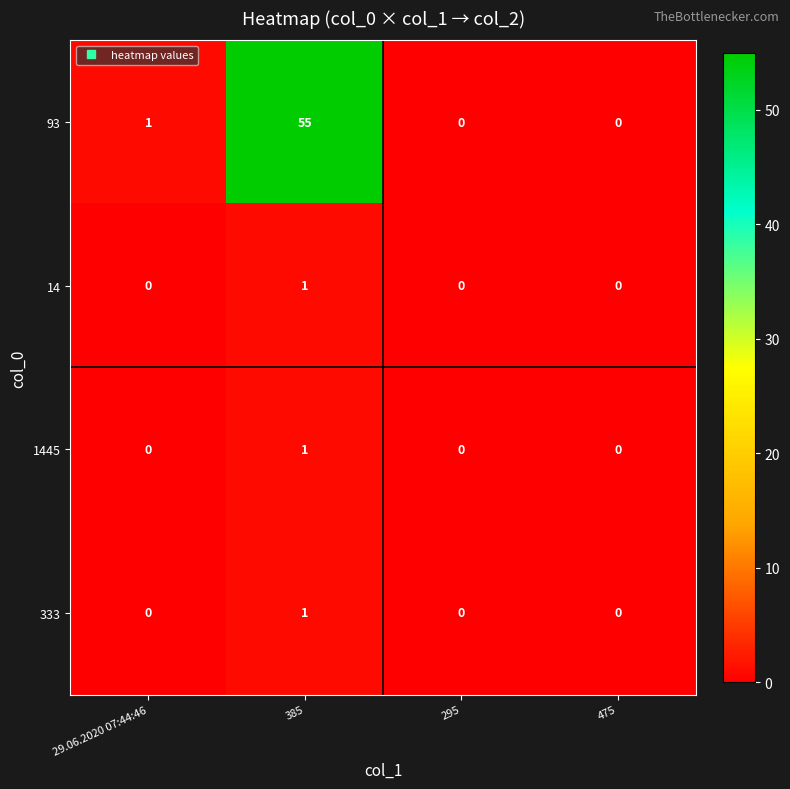

Reading left to right, list all the values displayed in this chart.

93: 1	55	0	0
14: 0	1	0	0
1445: 0	1	0	0
333: 0	1	0	0